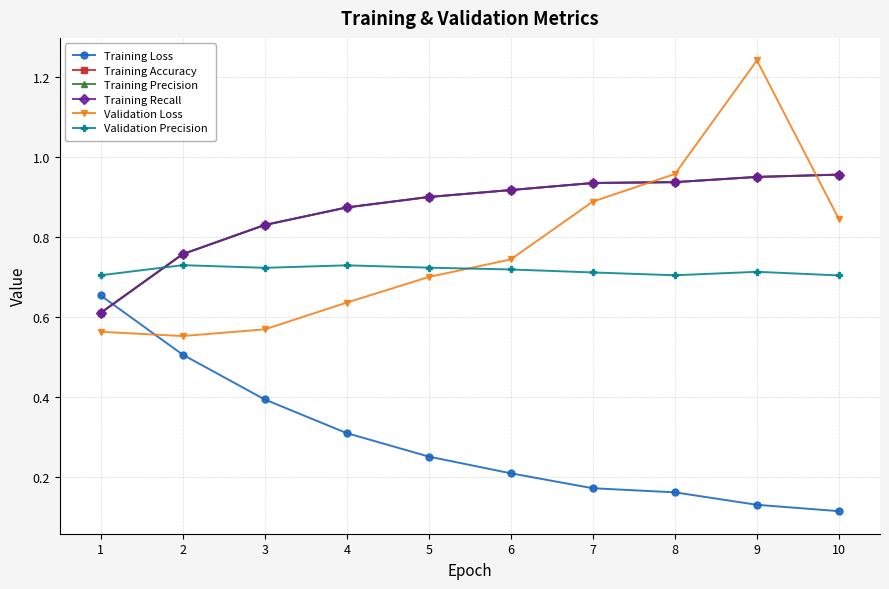

Where do Validation Loss and Training Loss first cross each other?

1 and 2